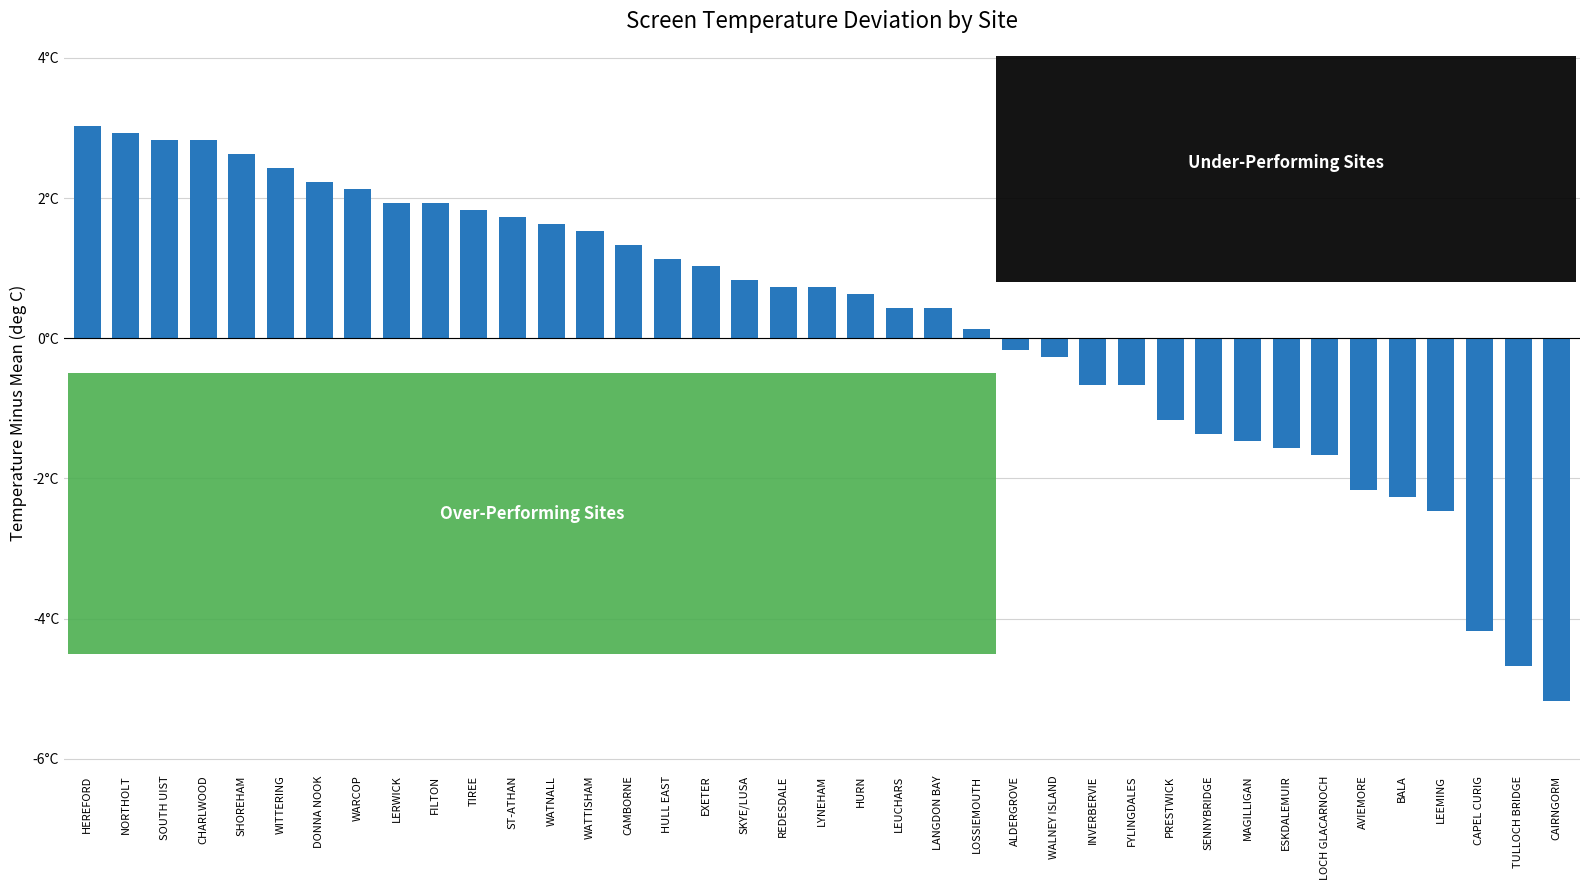

Is it true that the value at SHOREHAM is 1.5?

False